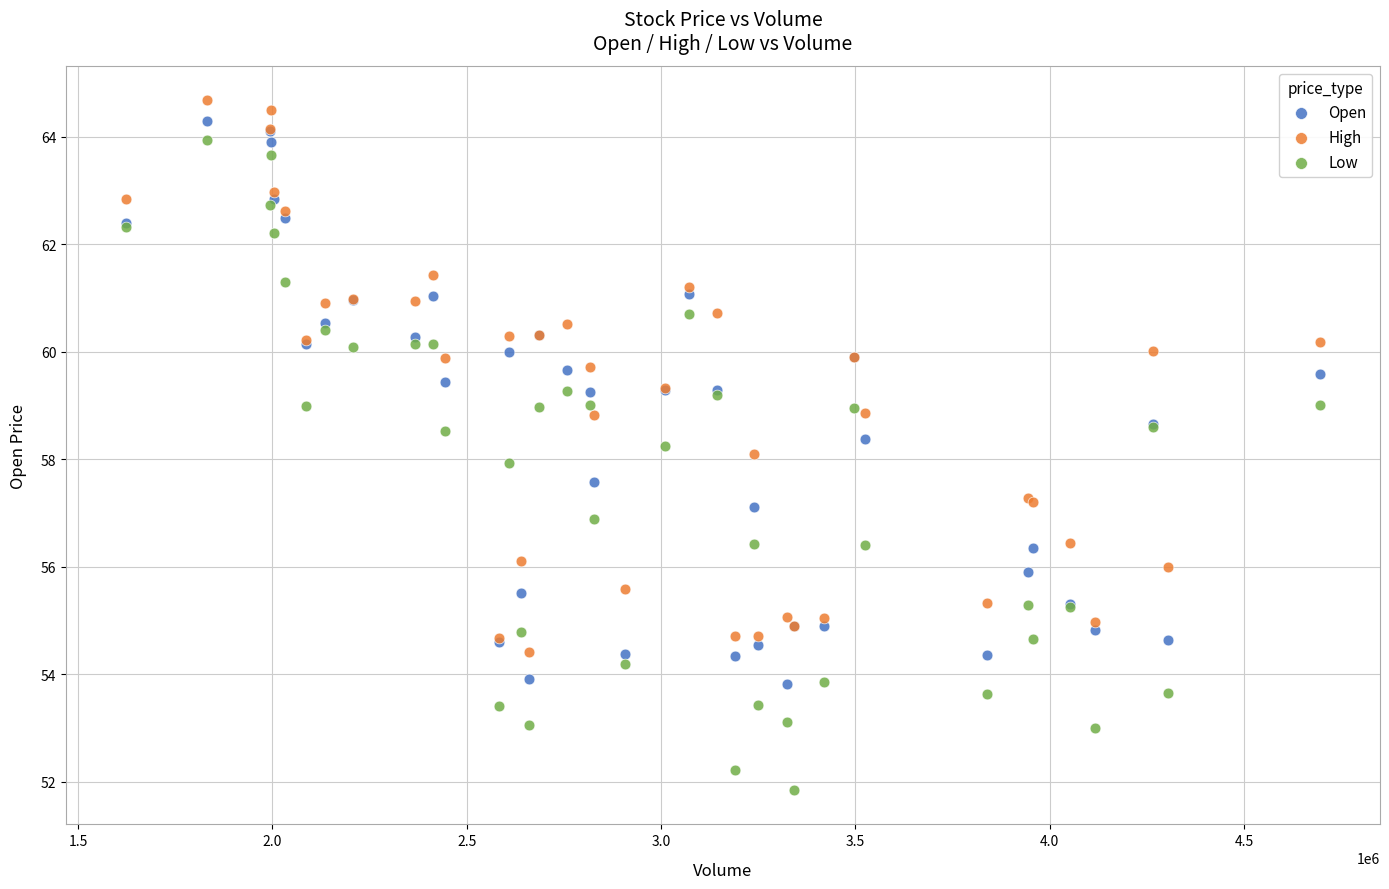

What is the X range (max minus min) for the scatter plot?

3072800.0